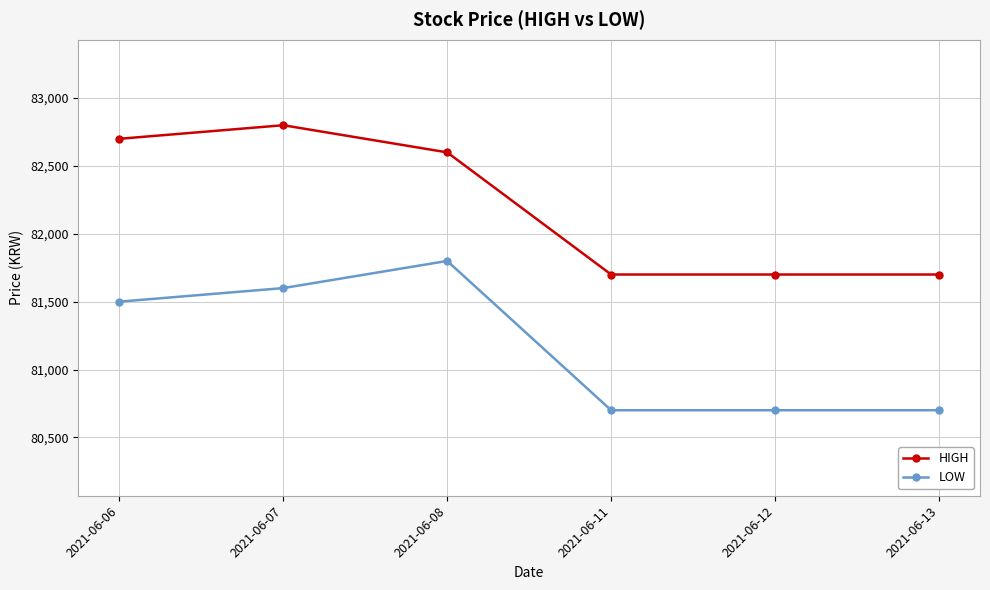

What is the difference between the maximum and minimum values in the HIGH series?

1100